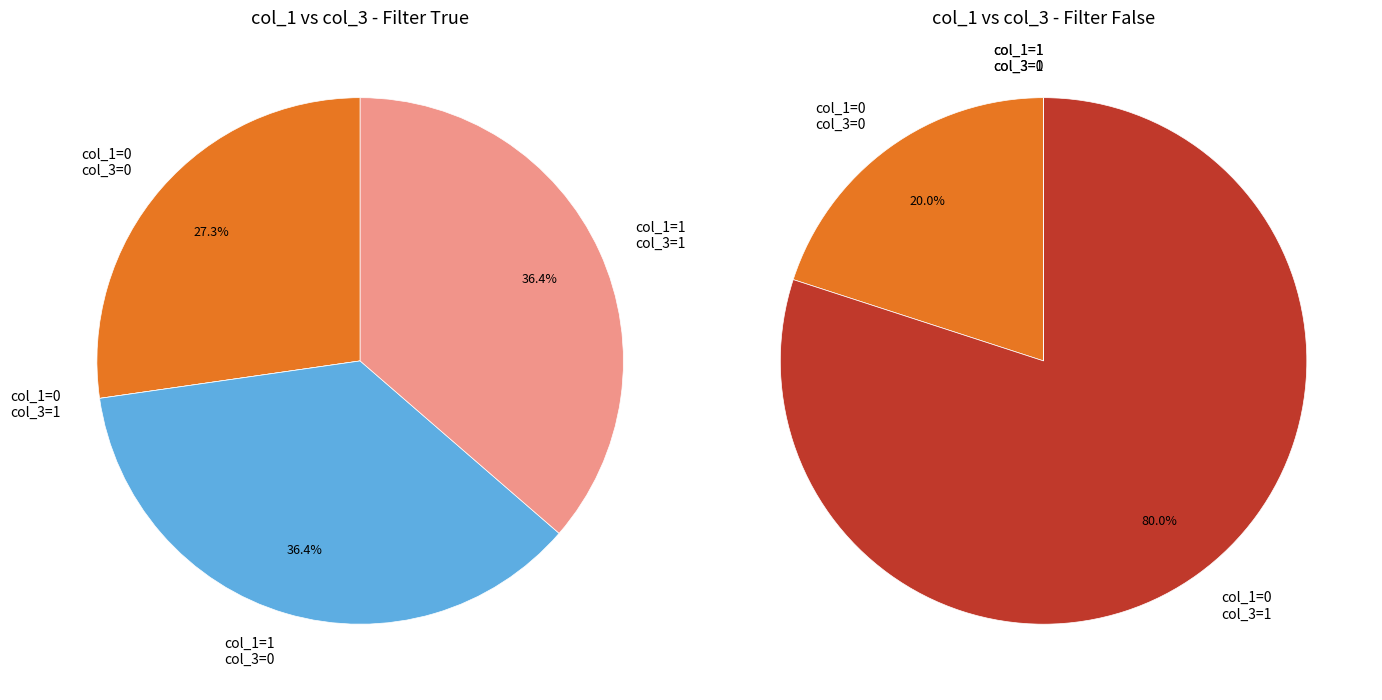

The col_1=0 / col_3=1 slice represents 58% of the pie. True or false?

False